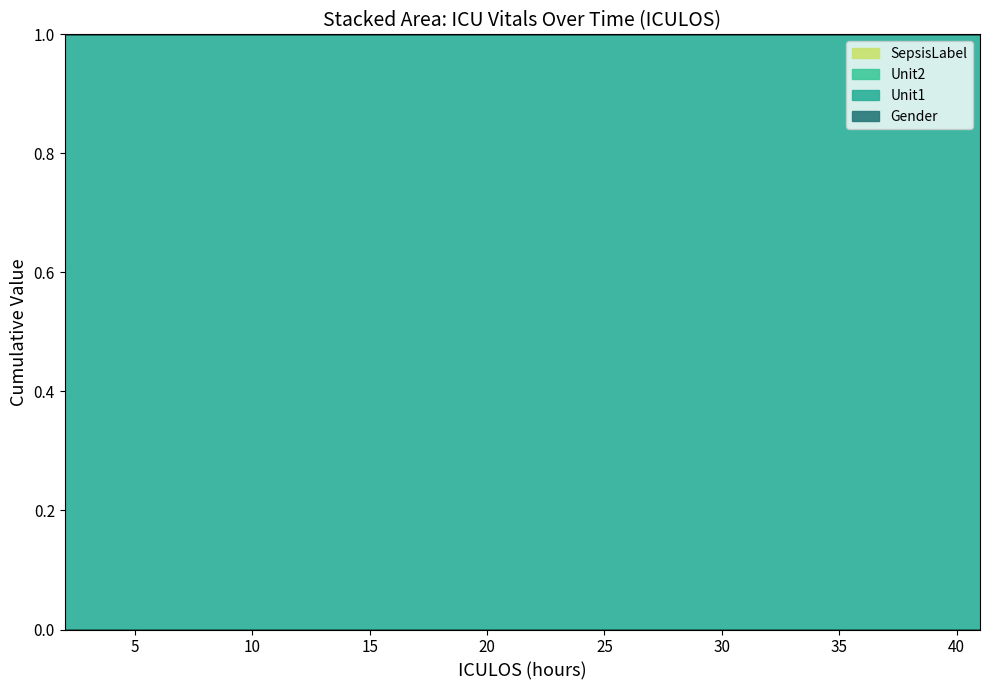

Which category has the highest value across all series?

2